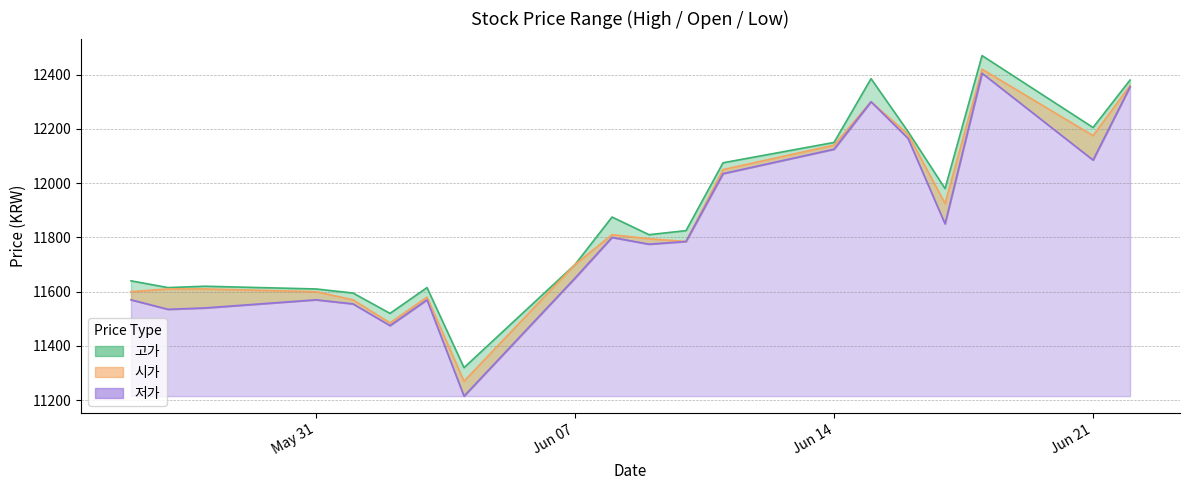

What is the sum of all 시가 values?

236965